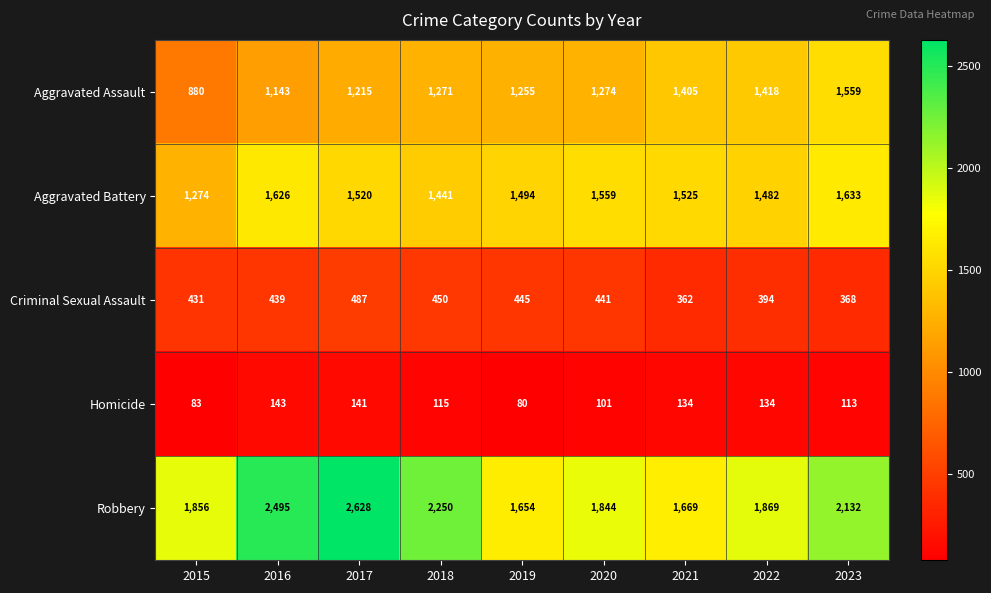

Which series has the widest spread of values?

Robbery